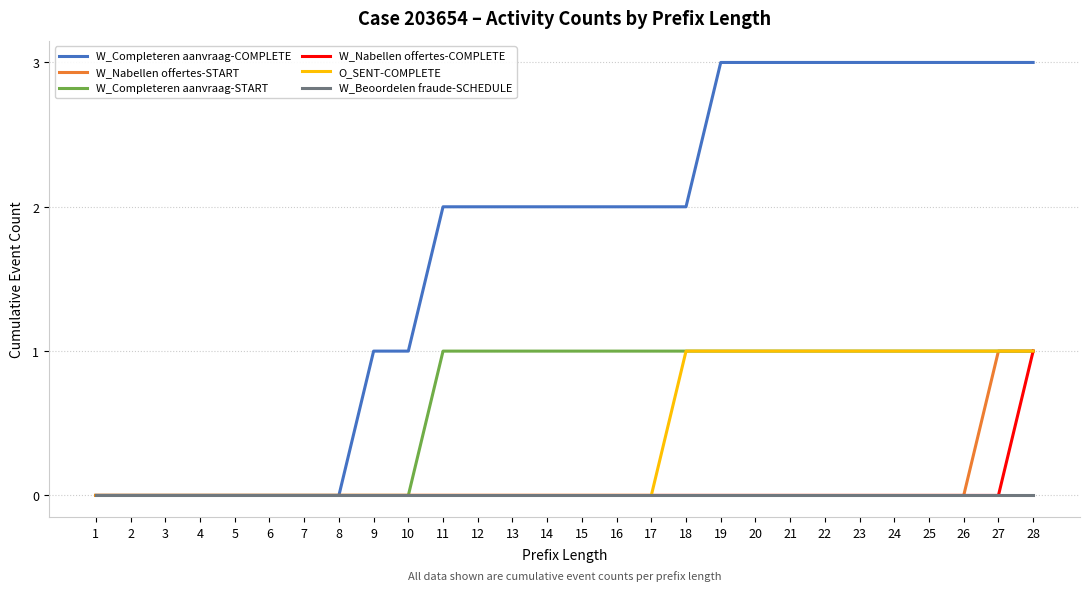

What is the highest value of the W_Nabellen offertes-START series?

1